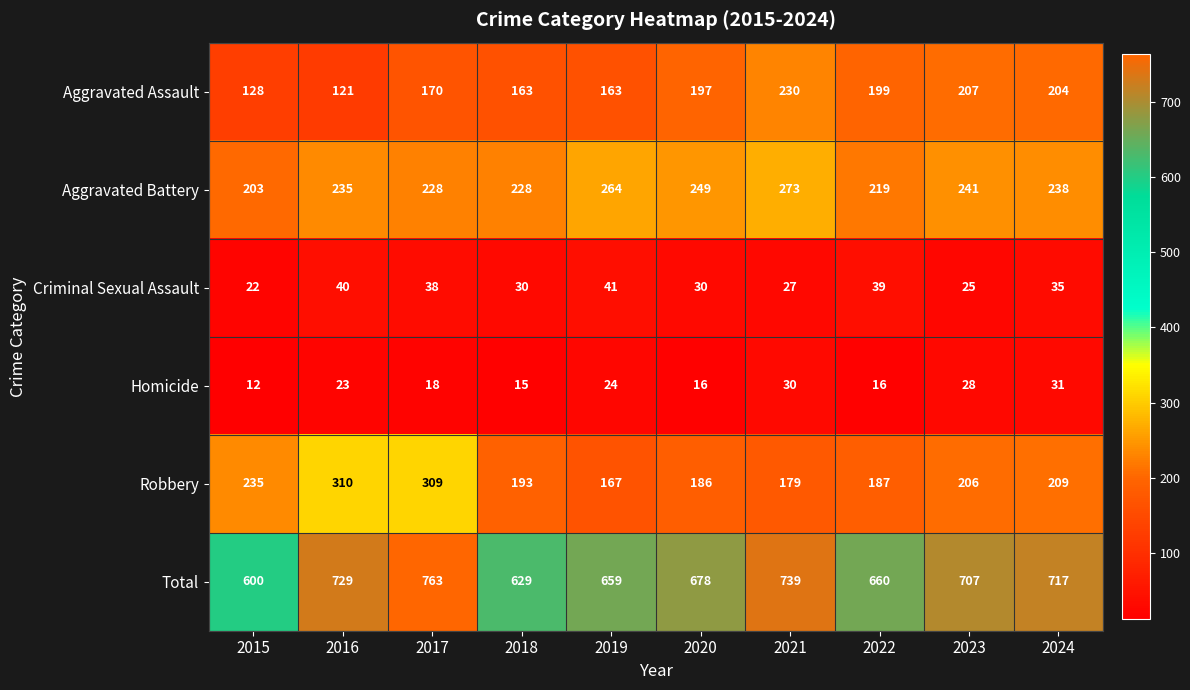

What is the difference between the second highest and minimum values in the Aggravated Battery series?

61